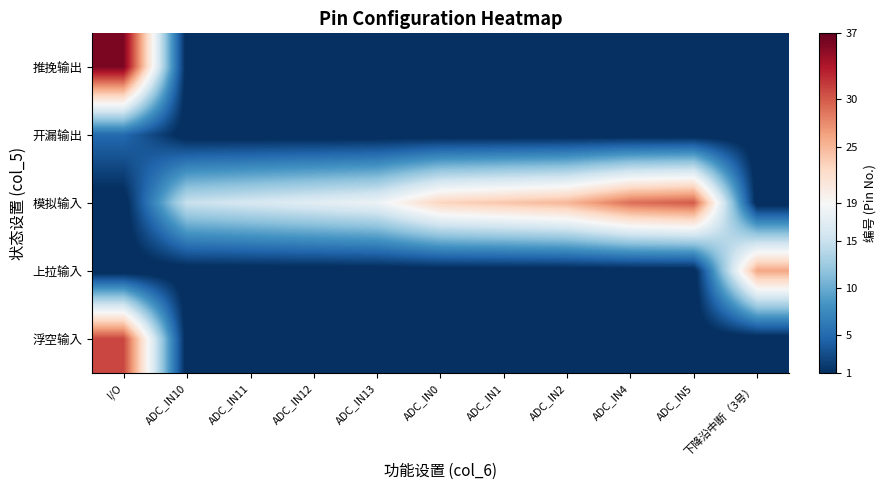

Reading left to right, extract all data points from this chart.

推挽输出: I/O=36	ADC_IN10=0	ADC_IN11=0	ADC_IN12=0	ADC_IN13=0	ADC_IN0=0	ADC_IN1=0	ADC_IN2=0	ADC_IN4=0	ADC_IN5=0	下降沿中断（3号）=0
开漏输出: I/O=5	ADC_IN10=0	ADC_IN11=0	ADC_IN12=0	ADC_IN13=0	ADC_IN0=0	ADC_IN1=0	ADC_IN2=0	ADC_IN4=0	ADC_IN5=0	下降沿中断（3号）=0
模拟输入: I/O=0	ADC_IN10=15	ADC_IN11=16	ADC_IN12=17	ADC_IN13=18	ADC_IN0=23	ADC_IN1=24	ADC_IN2=25	ADC_IN4=29	ADC_IN5=30	下降沿中断（3号）=0
上拉输入: I/O=0	ADC_IN10=0	ADC_IN11=0	ADC_IN12=0	ADC_IN13=0	ADC_IN0=0	ADC_IN1=0	ADC_IN2=0	ADC_IN4=0	ADC_IN5=0	下降沿中断（3号）=26
浮空输入: I/O=31	ADC_IN10=0	ADC_IN11=0	ADC_IN12=0	ADC_IN13=0	ADC_IN0=0	ADC_IN1=0	ADC_IN2=0	ADC_IN4=0	ADC_IN5=0	下降沿中断（3号）=0